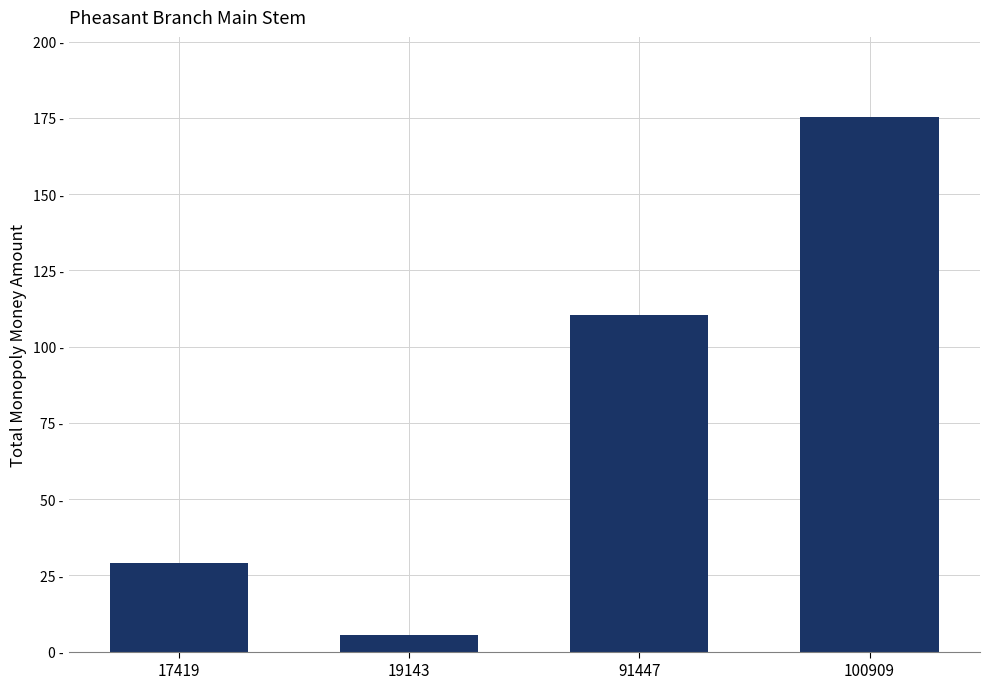

Which label corresponds to the smallest value in the chart?

19143